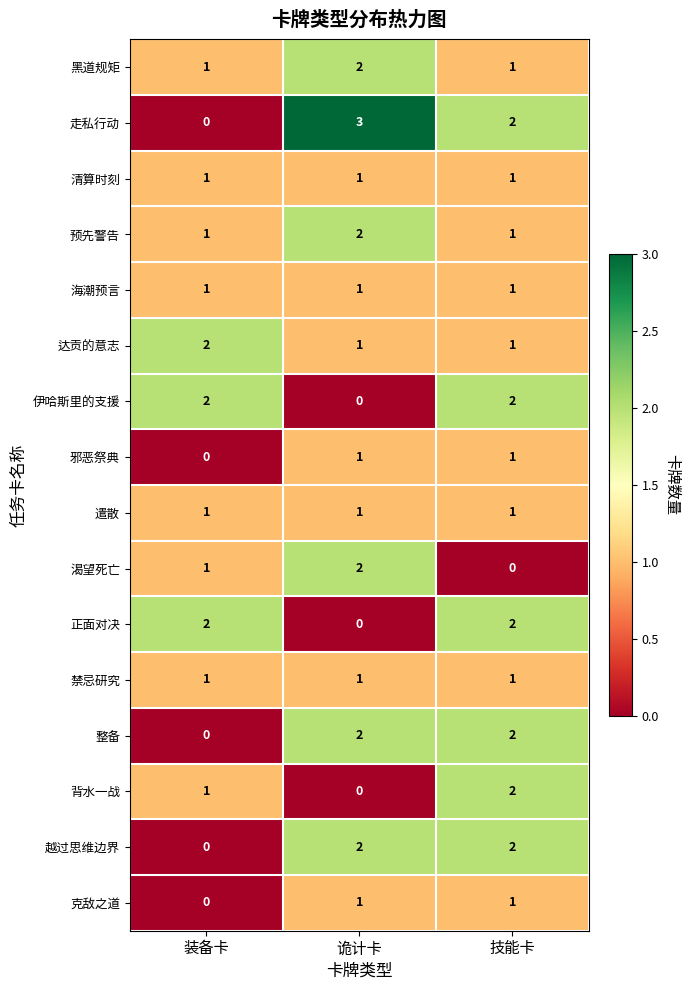

The value of 走私行动 at 技能卡 is 4. True or false?

False